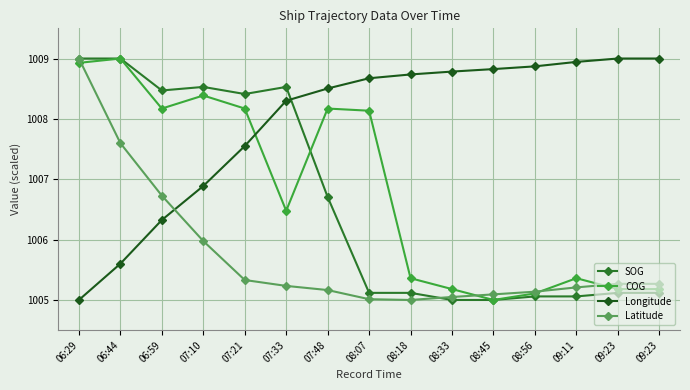

How many values in the COG series are below 1006?

7